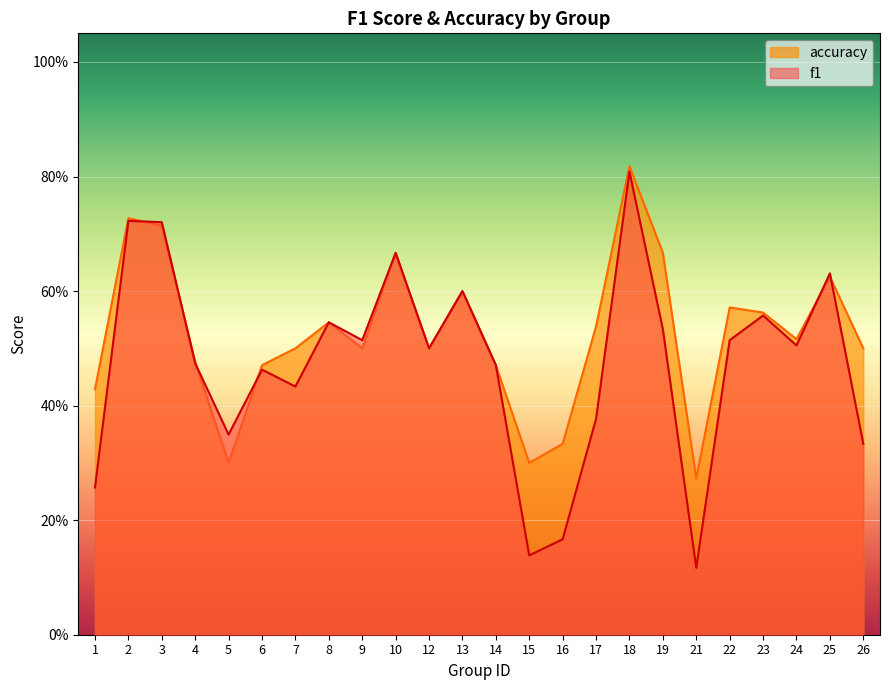

True or false: accuracy and f1 cross at least once.

True